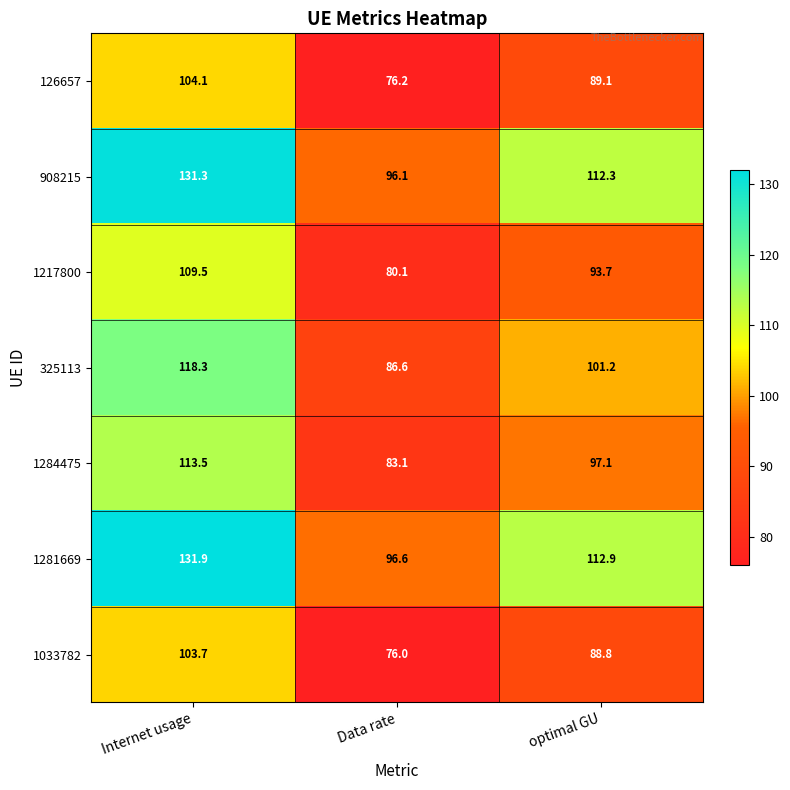

At which category is the sum across all series the highest?

Internet usage